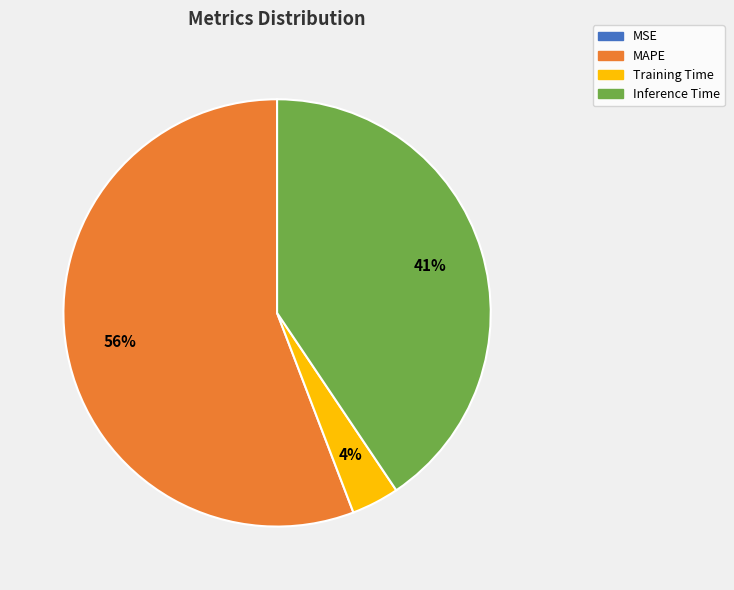

Which category has the biggest portion of the pie?

MAPE